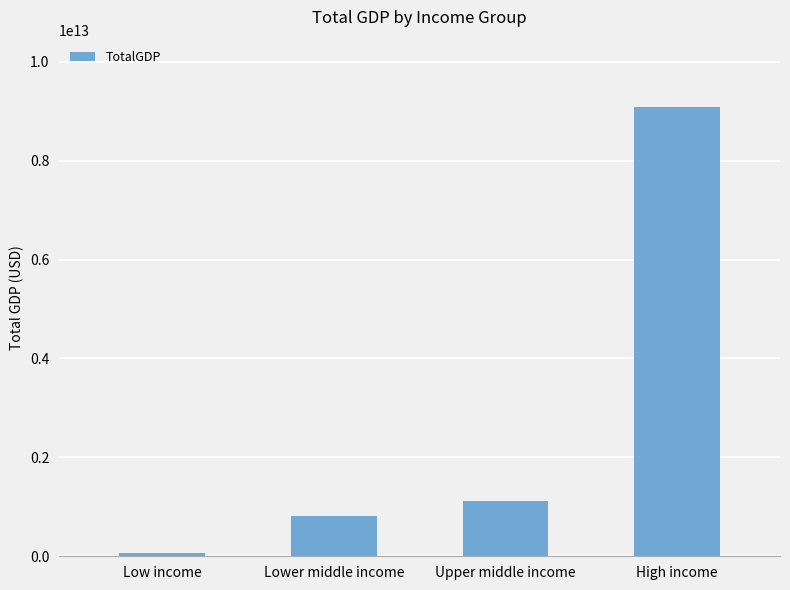

Where does the data first go above 1108472771161?

Upper middle income